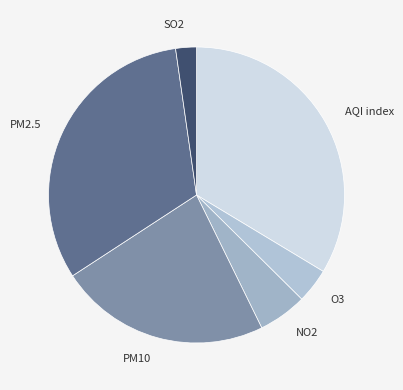

Does NO2 account for over 50% of the chart?

No